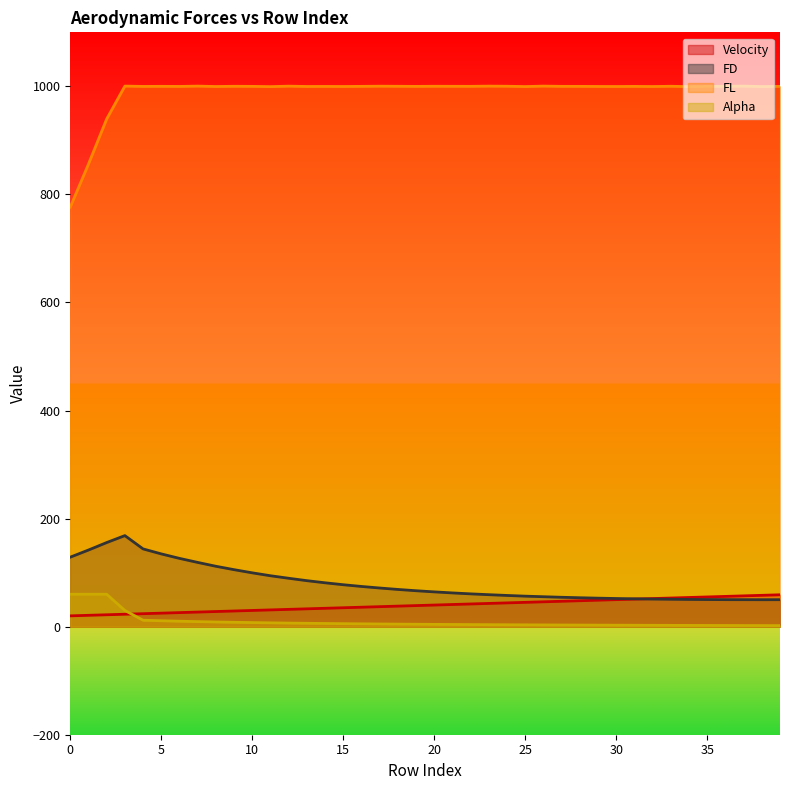

Reading left to right, list all the values displayed in this chart.

Velocity: 20.0	21.0	22.0	23.0	24.0	25.0	26.0	27.0	28.0	29.0	30.0	31.0	32.0	33.0	34.0	35.0	36.0	37.0	38.0	39.0	40.0	41.0	42.0	43.0	44.0	45.0	46.0	47.0	48.0	49.0	50.0	51.0	52.0	53.0	54.0	55.0	56.0	57.0	58.0	59.0
FD: 128.6	141.8	155.7	168.5	143.9	134.7	126.4	118.9	111.8	105.5	99.6	94.2	89.6	85.1	81.2	77.6	74.4	71.5	68.9	66.5	64.4	62.4	60.7	59.2	57.8	56.5	55.4	54.4	53.5	52.8	52.1	51.6	51.1	50.7	50.4	50.2	50.0	49.9	49.9	49.9
FL: 776.6	856.2	939.7	1000.5	999.9	1000.0	999.9	1000.5	999.7	1000.1	1000.0	999.5	1000.4	999.8	999.9	999.8	1000.0	1000.3	1000.1	999.9	1000.2	1000.1	1000.0	1000.4	1000.2	999.6	1000.5	1000.0	1000.0	999.8	999.7	999.9	999.7	1000.2	999.5	999.9	1000.0	1000.4	999.6	1000.0
Alpha: 60.0	60.0	60.0	30.0	11.9	10.9	10.1	9.3	8.7	8.1	7.6	7.1	6.6	6.2	5.9	5.5	5.2	5.0	4.7	4.5	4.2	4.0	3.9	3.7	3.5	3.4	3.2	3.1	2.9	2.8	2.7	2.6	2.5	2.4	2.3	2.2	2.2	2.1	2.0	2.0